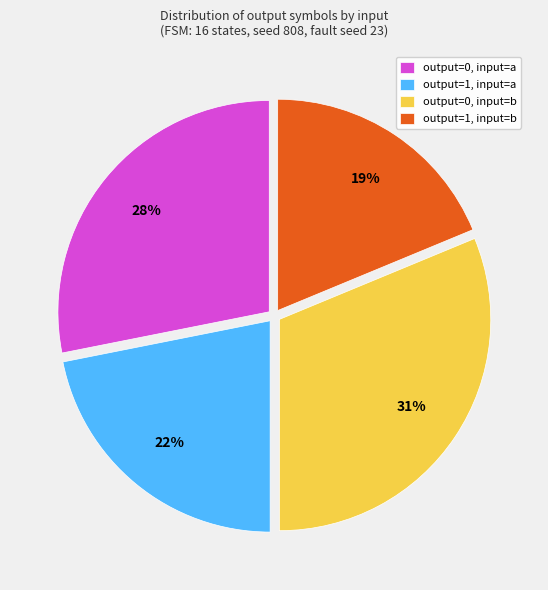

True or false: output=1, input=a accounts for 22% of the total.

True